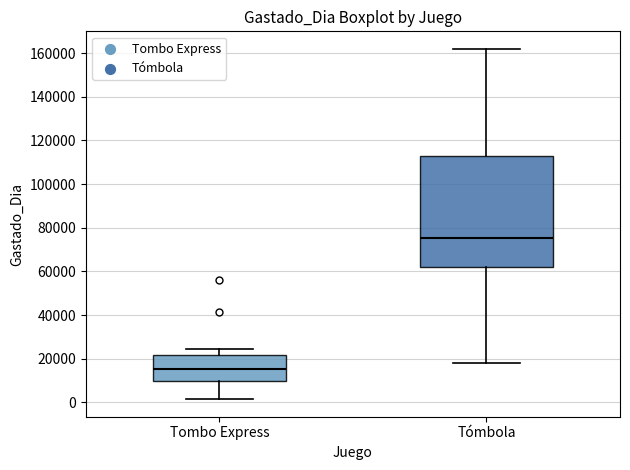

Where does the lower whisker of the box for Tómbola end on the y-axis? The values are not printed on the chart, so give them approximately, as read against the axis.

18000